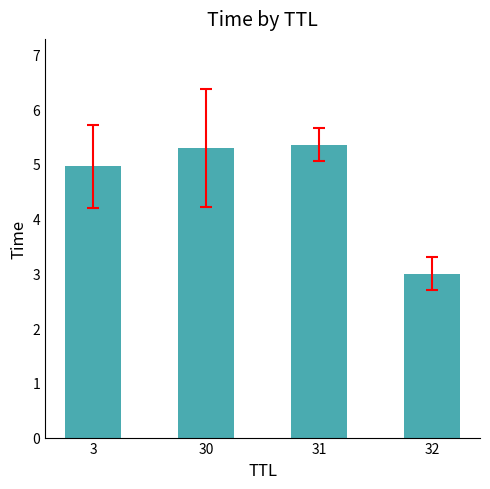

What is the change in value from 30 to 32?

-2.3